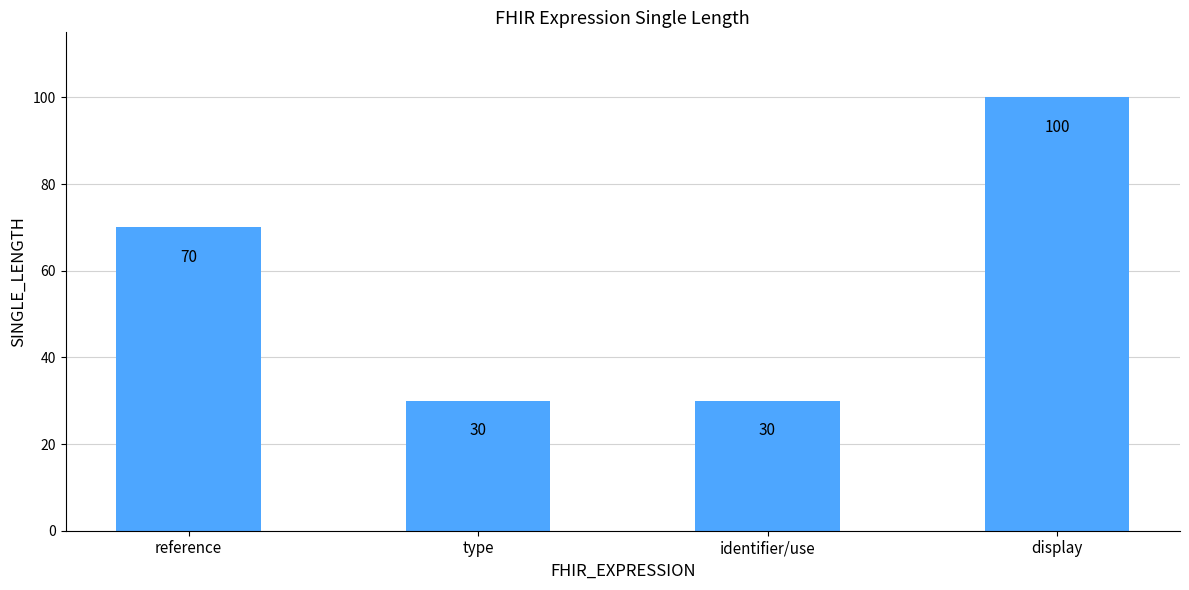

How many bars are there in total?

4